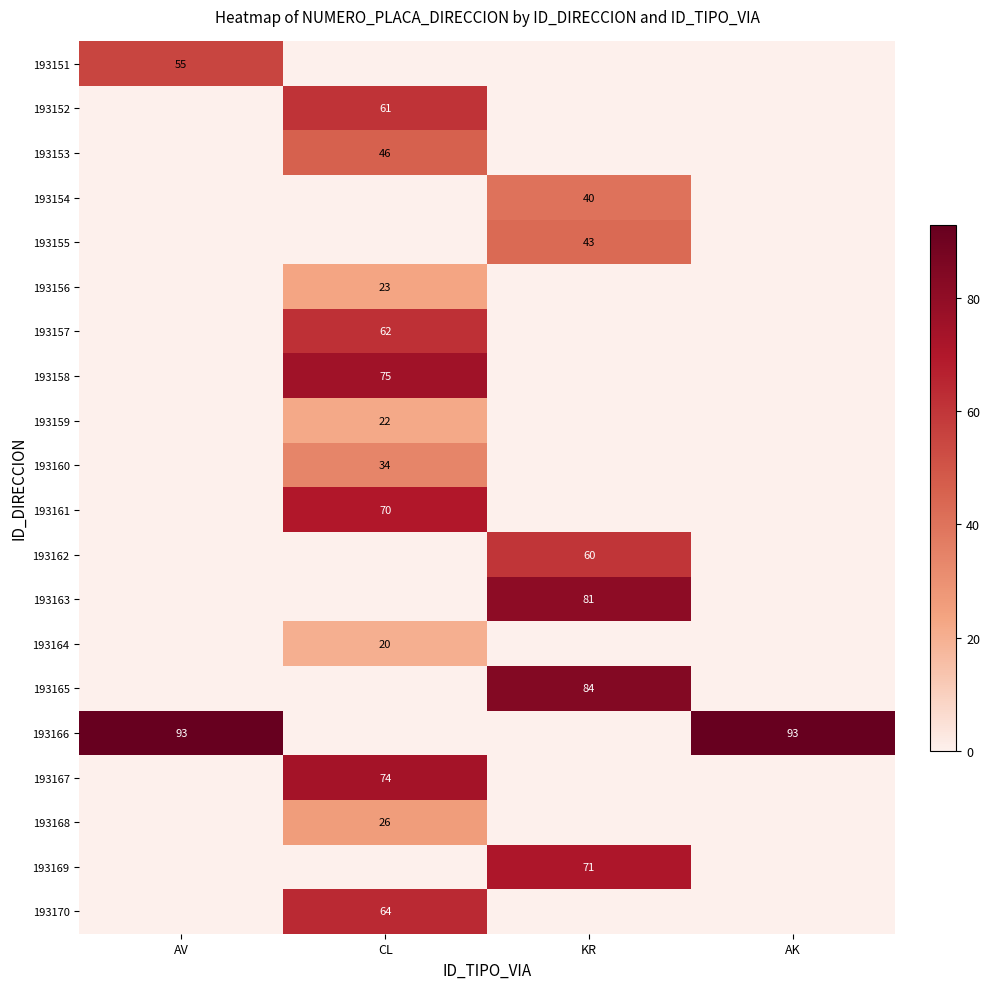

Is the value of 193166 at CL greater than the value of 193154 at CL?

No